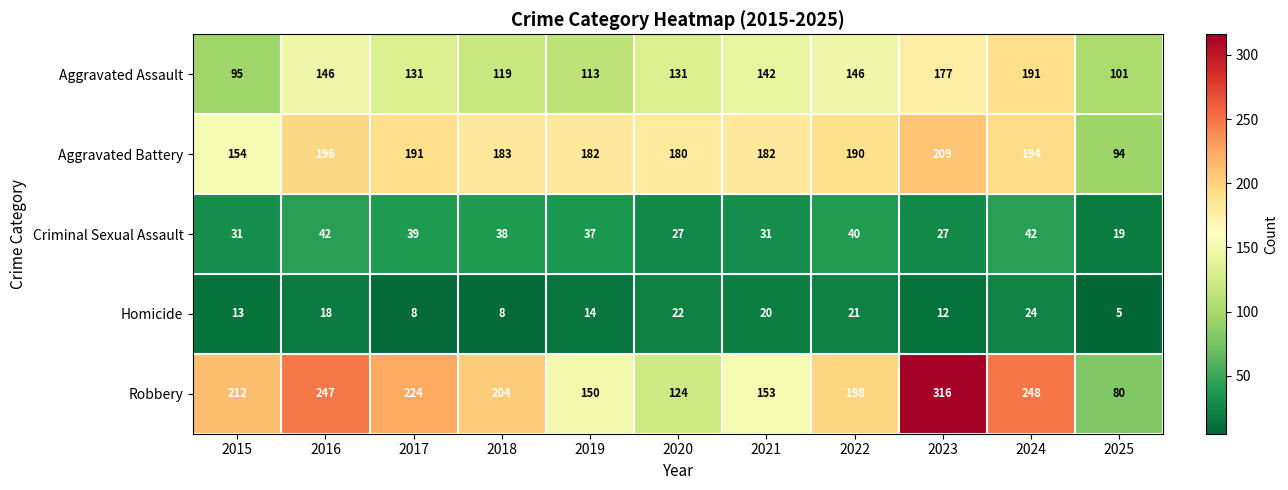

Which series has the widest spread of values?

Robbery